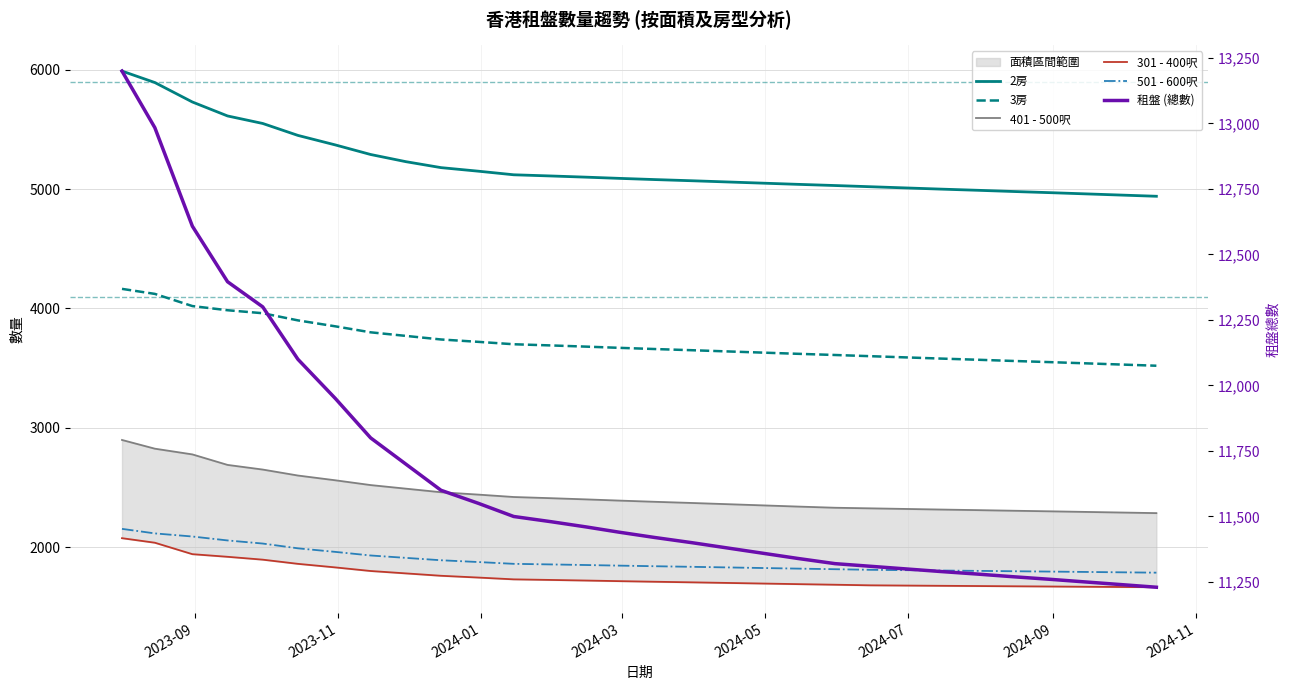

How many data points in 301 - 400呎 are above 1715?

14